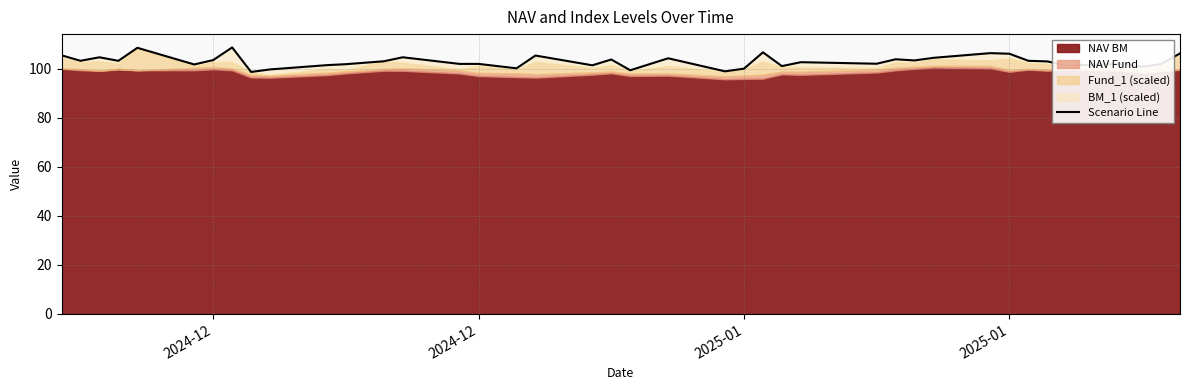

Where is the first local minimum?

2024-12